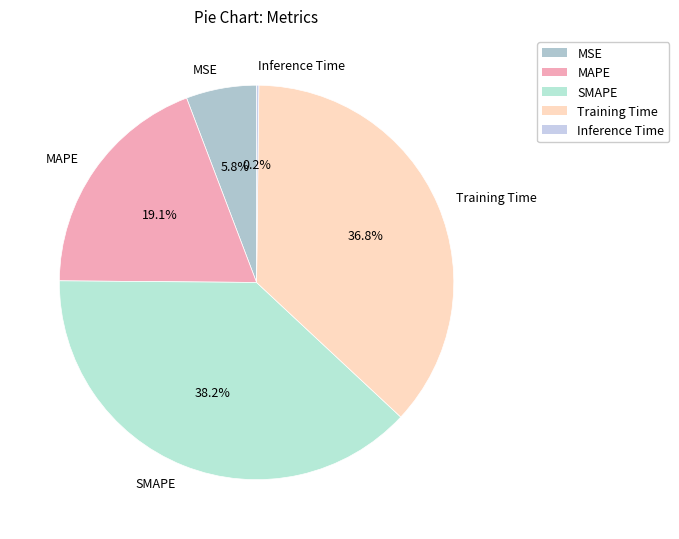

What percentage do Training Time and SMAPE together represent?

74.9%